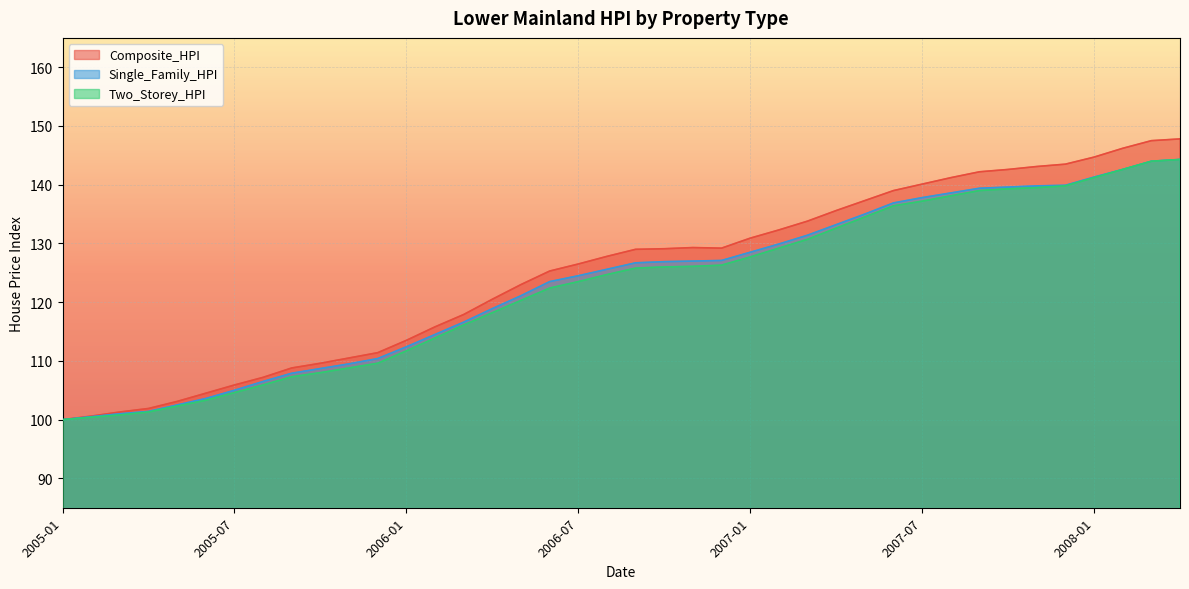

Where is Two_Storey_HPI nearest to the value 122?

2006-06